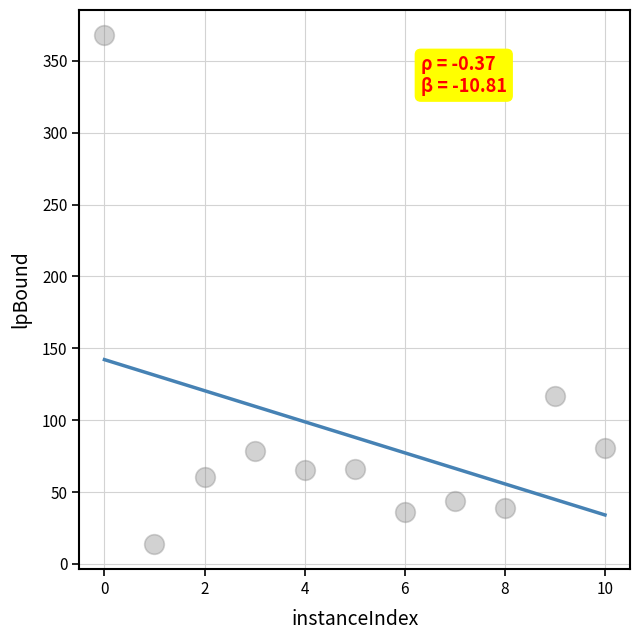

What Y value in the scatter plot is closest to 190?

116.8